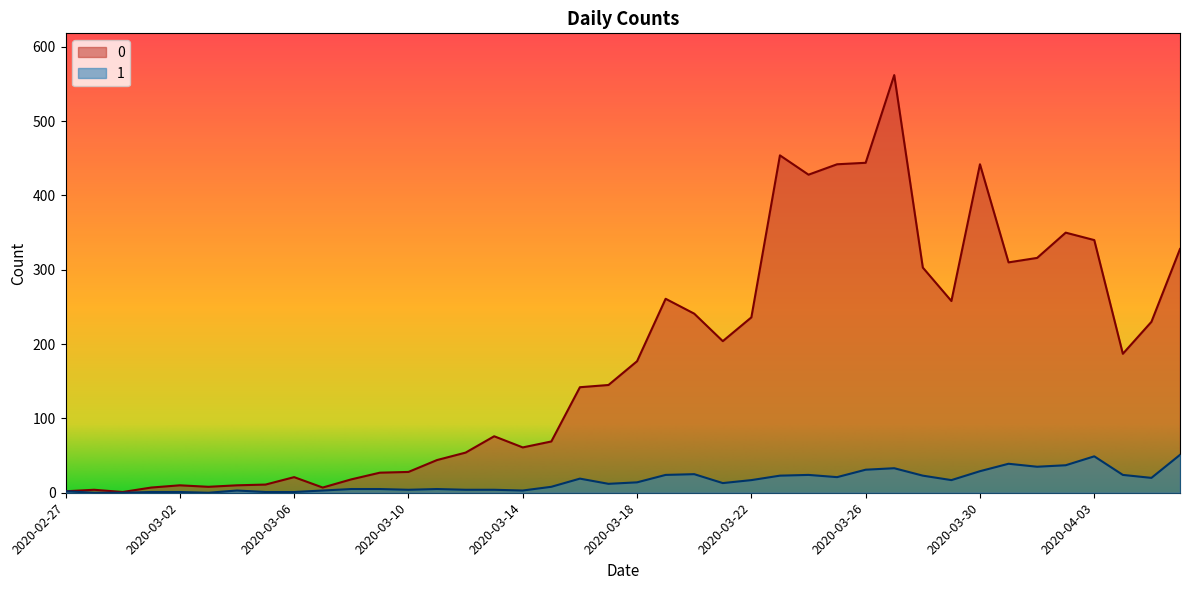

What is the average value of the 0 series?

181